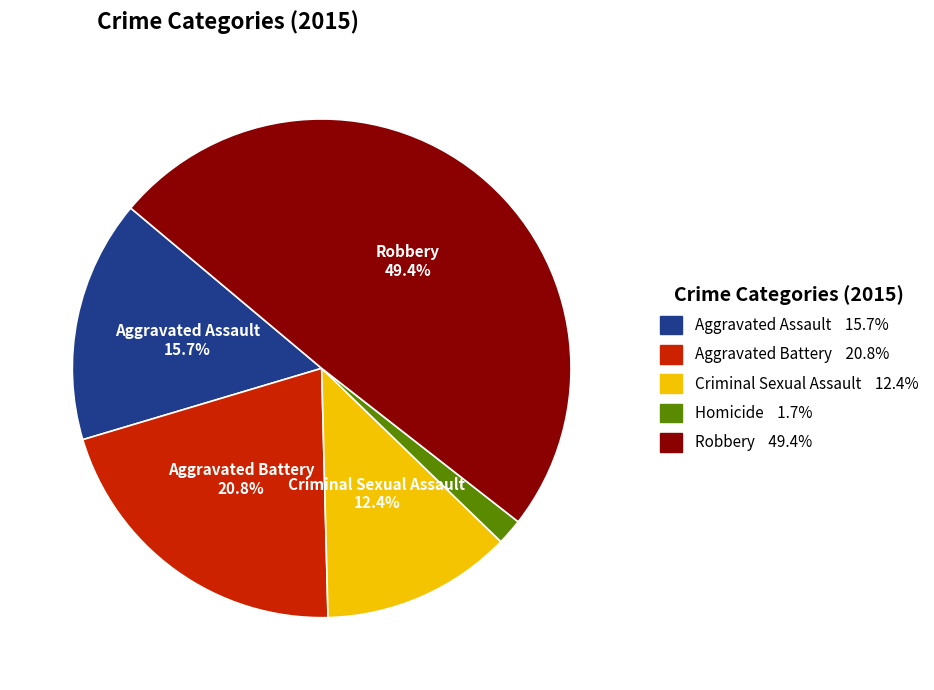

How many slices are in this pie chart?

5